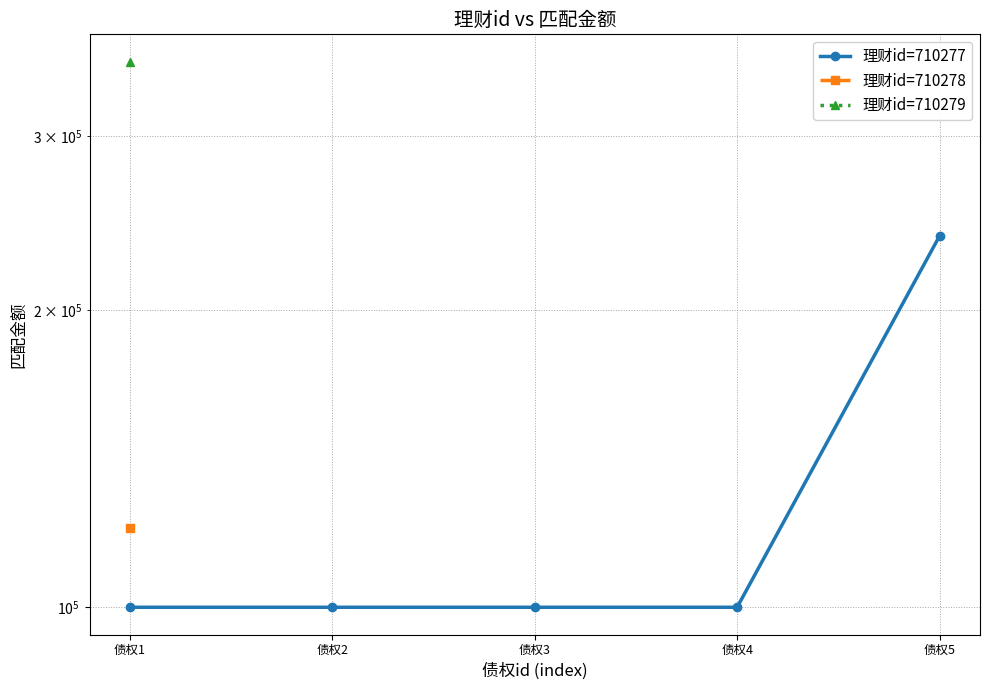

True or false: the data shows 237492 at 债权5.

True